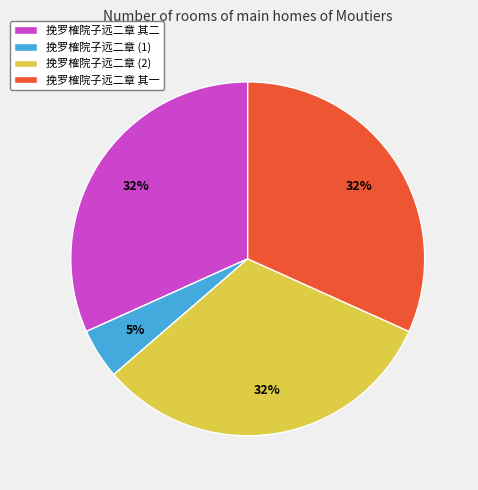

What percentage is the 挽罗榷院子远二章 其二 slice, to the nearest percent?

32%